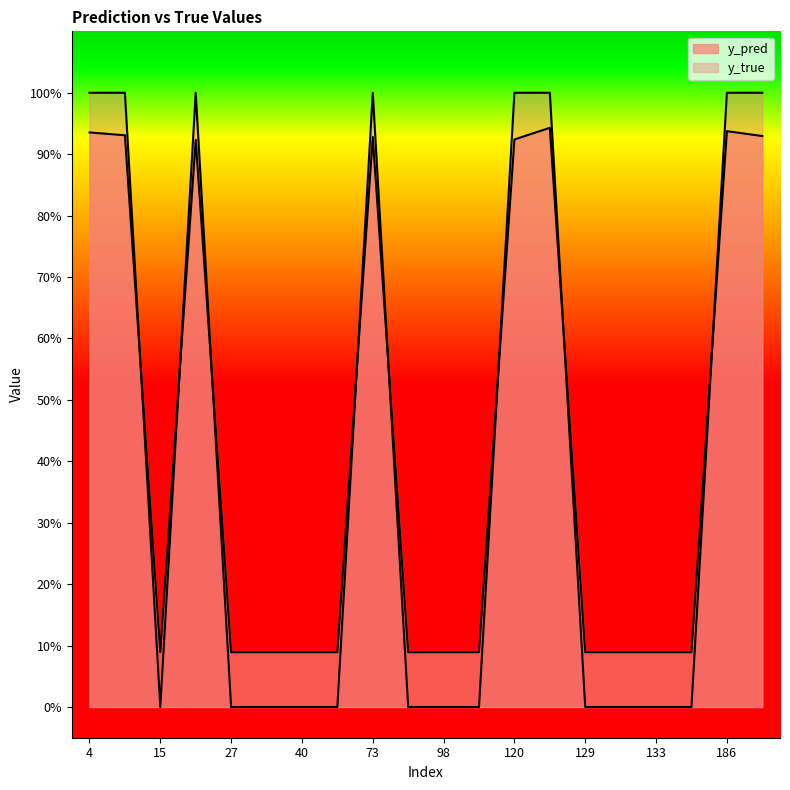

Where is the first local maximum for y_pred?

22